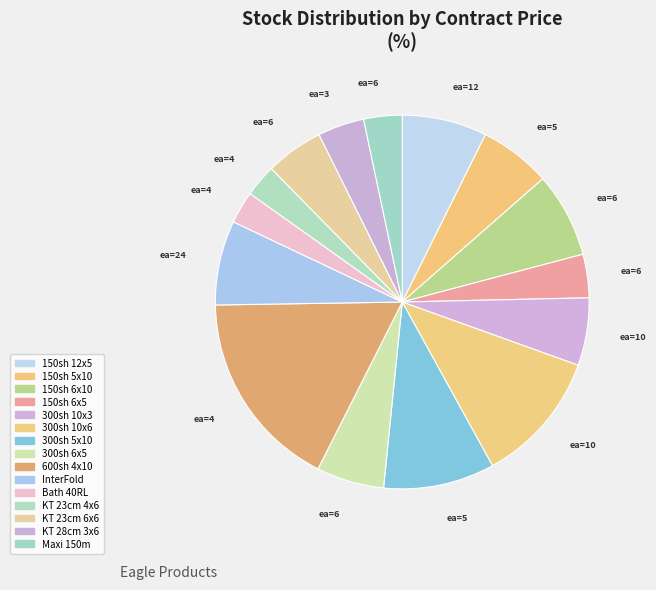

How many segments does this pie chart have?

15